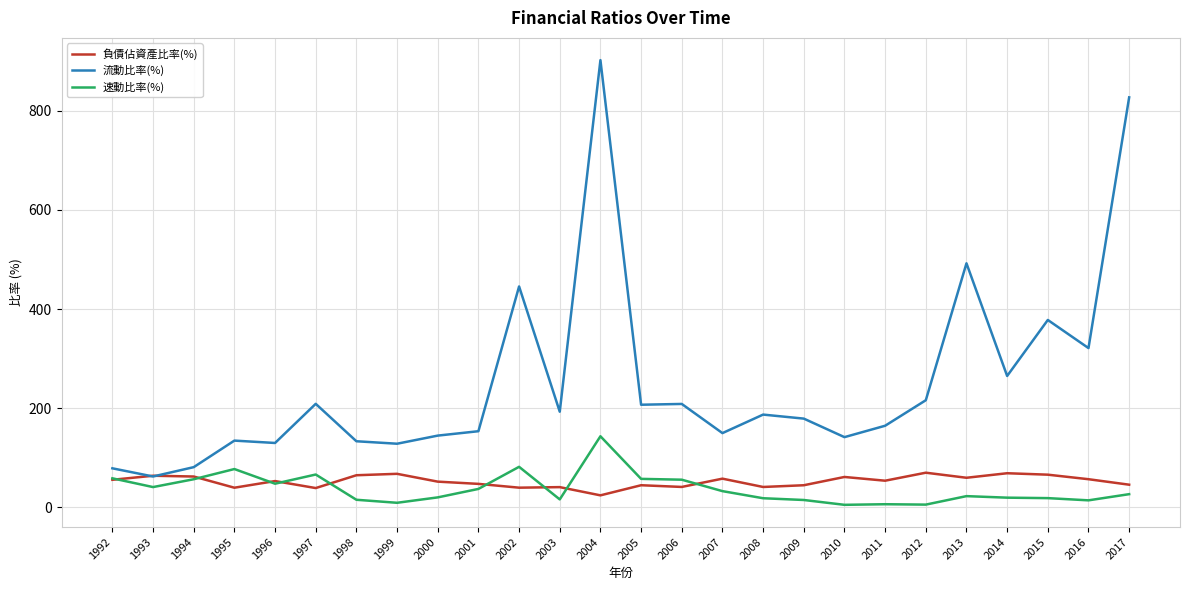

True or false: 速動比率(%) and 流動比率(%) intersect in this chart.

False